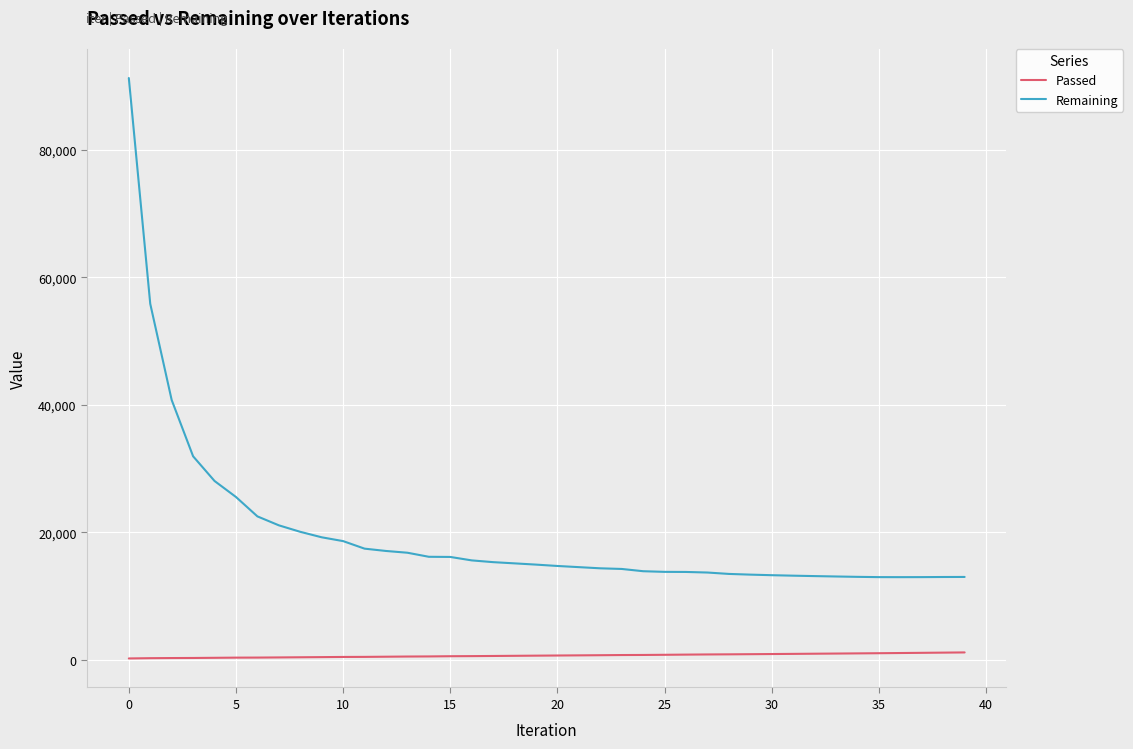

Which series has the largest total across all categories?

Remaining